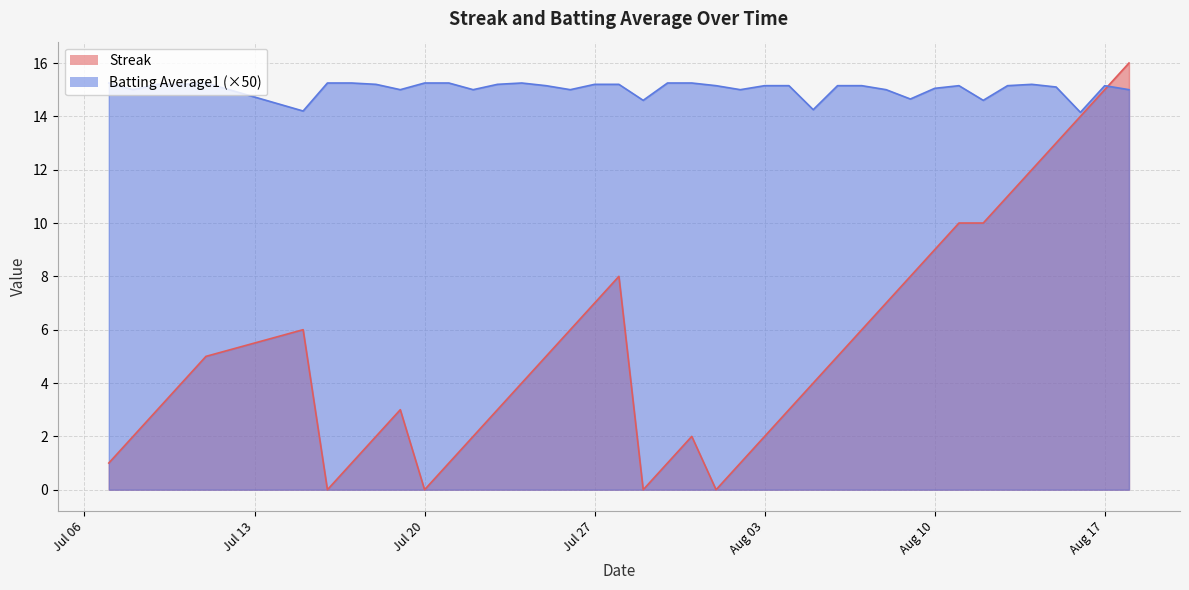

What position from the left is 2010-07-26?

17